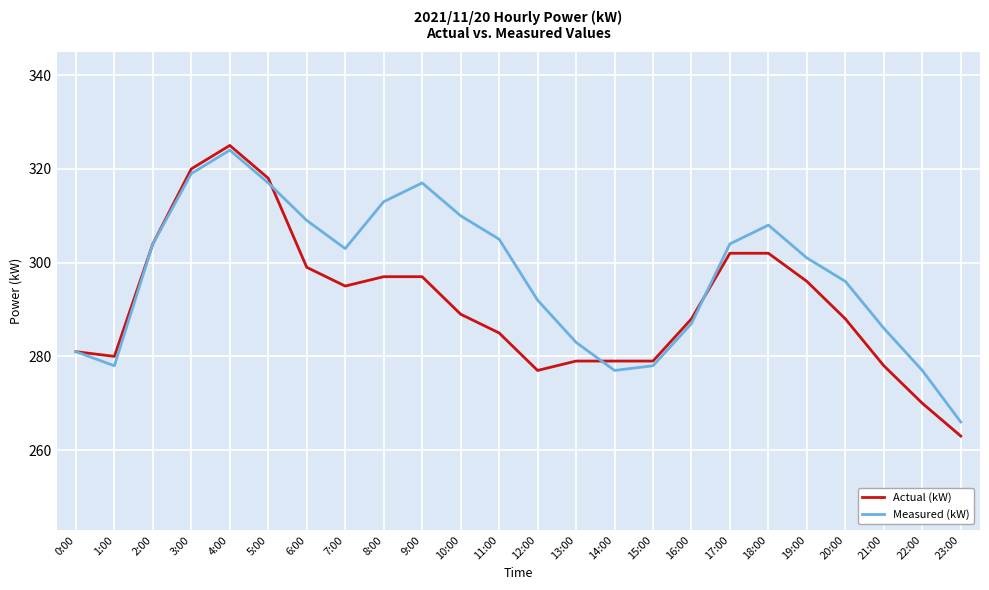

What is the total value across all series at 18:00?

610